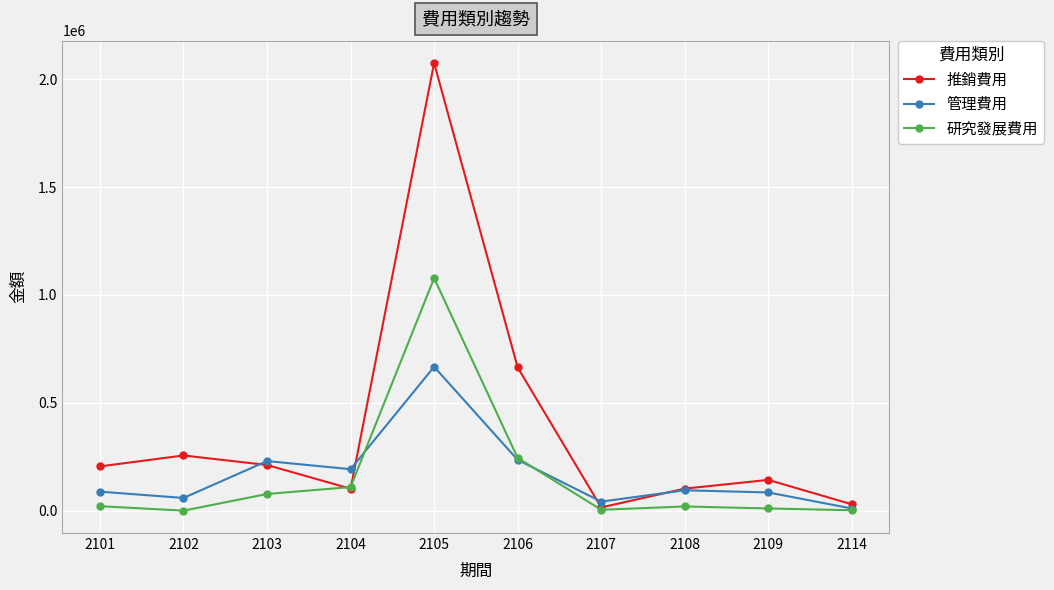

What are all the series names shown in the legend?

推銷費用, 管理費用, 研究發展費用